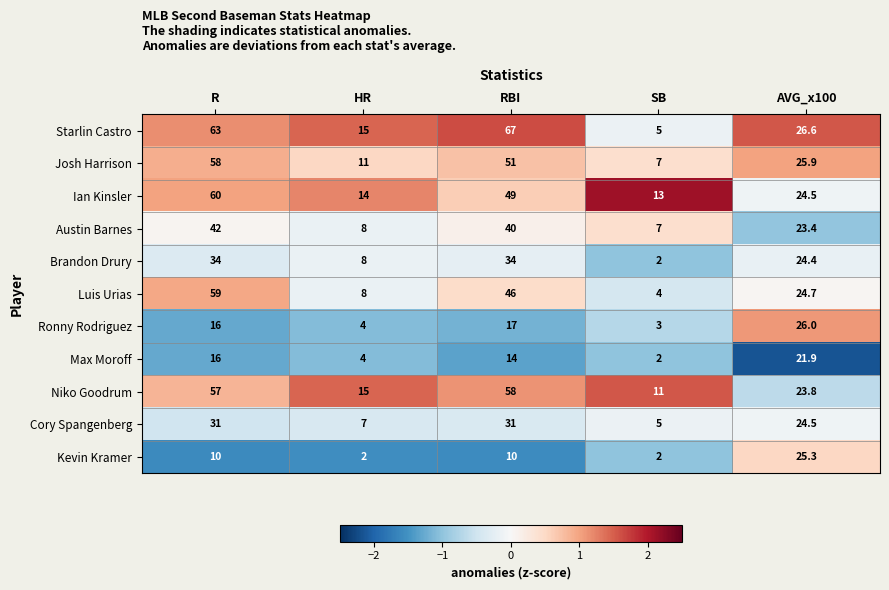

Which series has the largest range (max minus min)?

Starlin Castro